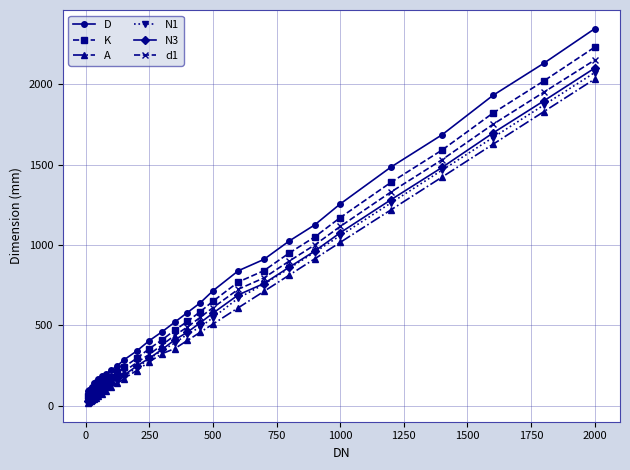

What is the value of the d1 point at the 3rd from the left?

58.0